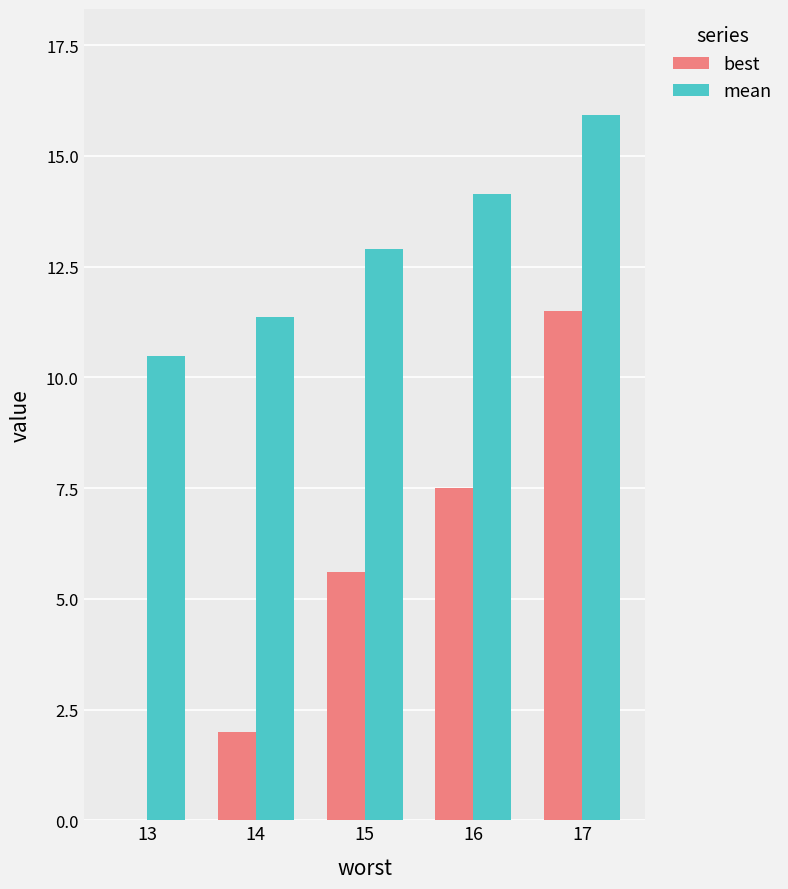

How many groups of bars are there?

5